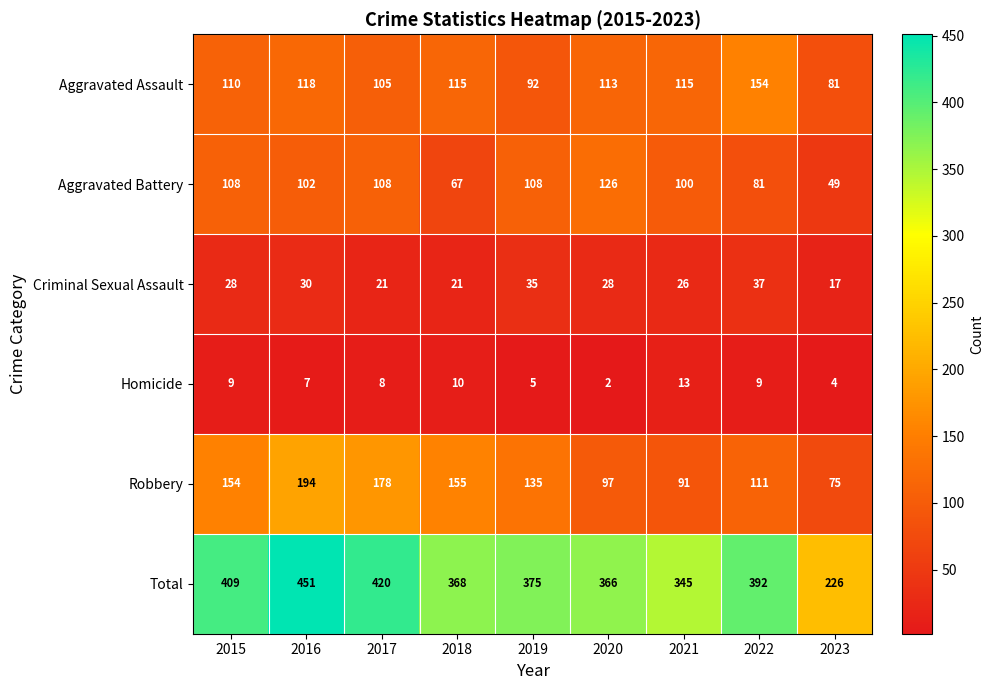

List the series in order of their peak value, lowest first.

Homicide, Criminal Sexual Assault, Aggravated Battery, Aggravated Assault, Robbery, Total